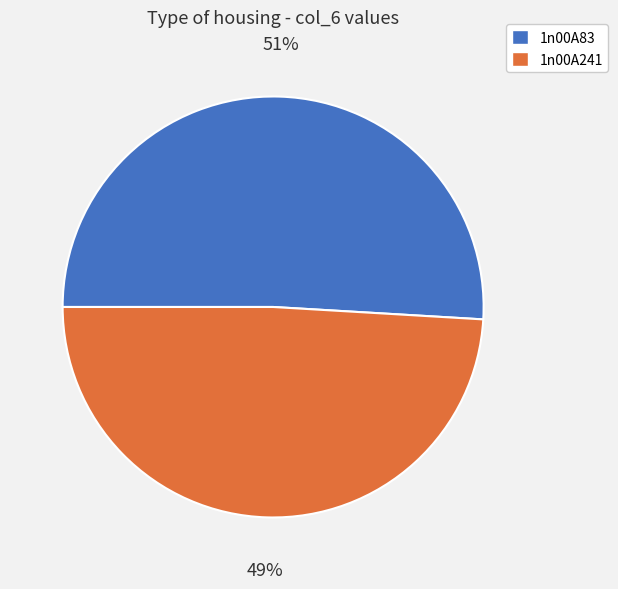

Does any single category account for the majority?

Yes